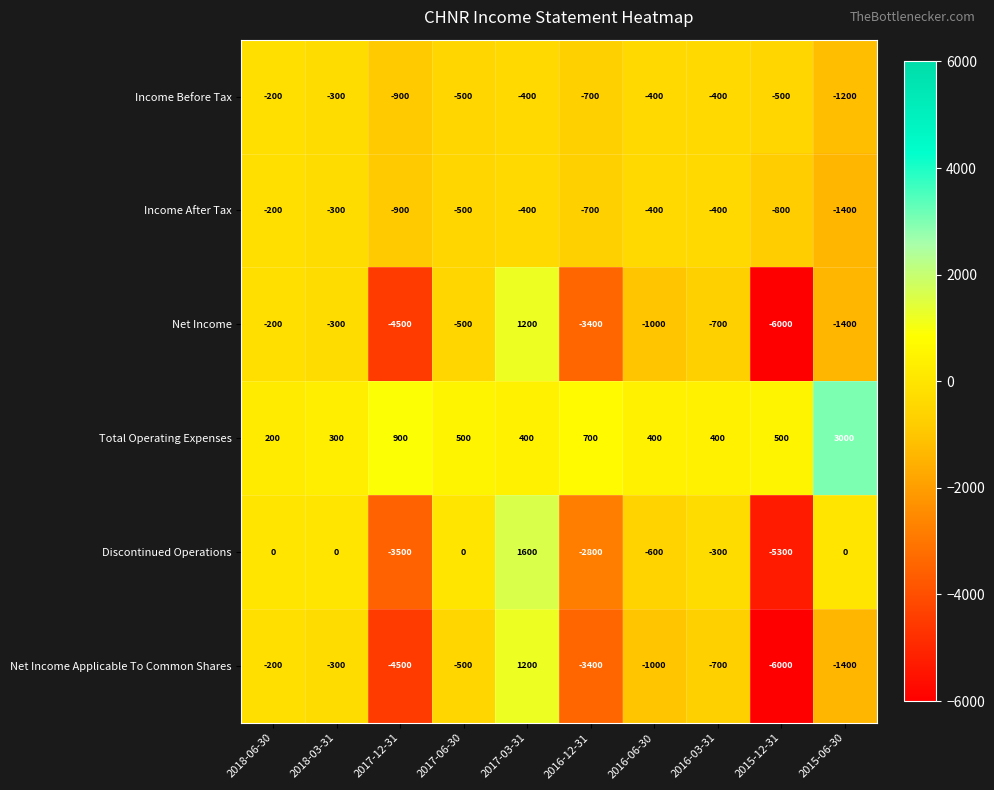

At how many categories does at least one series exceed 874?

3